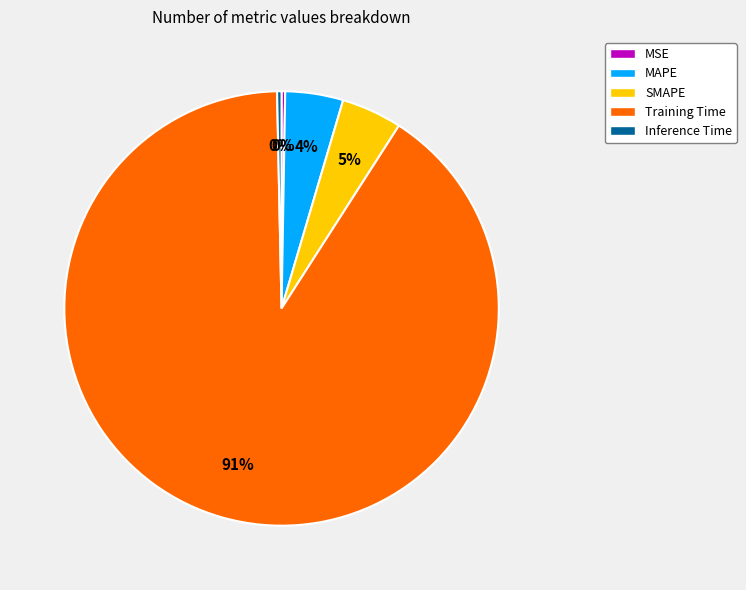

True or false: Inference Time accounts for 0% of the total.

True